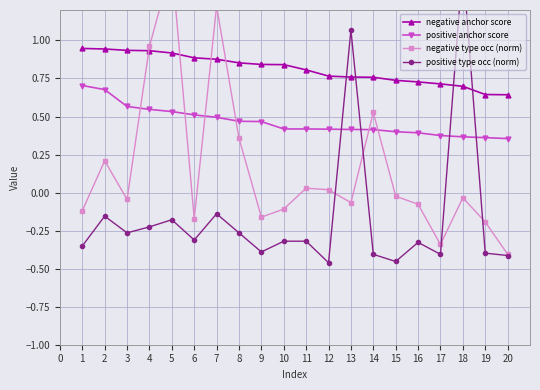

Is it true that positive anchor score equals 0.2 at 17?

False